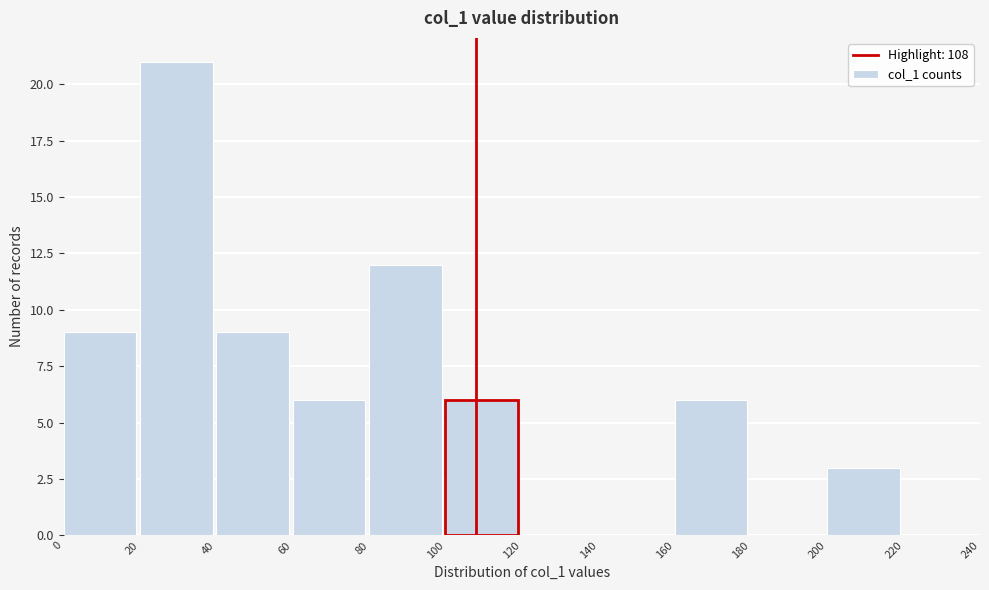

Over which range of the x-axis is the bar tallest?

20 to 40